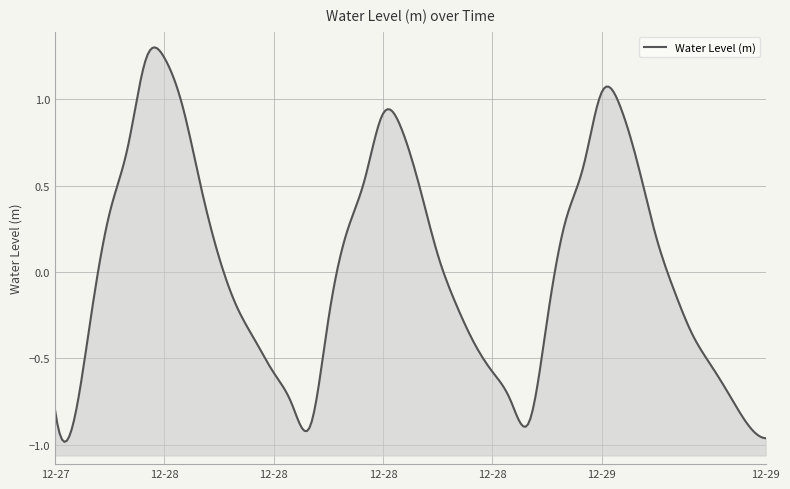

Where is the first local minimum?

2022-12-27 19:00